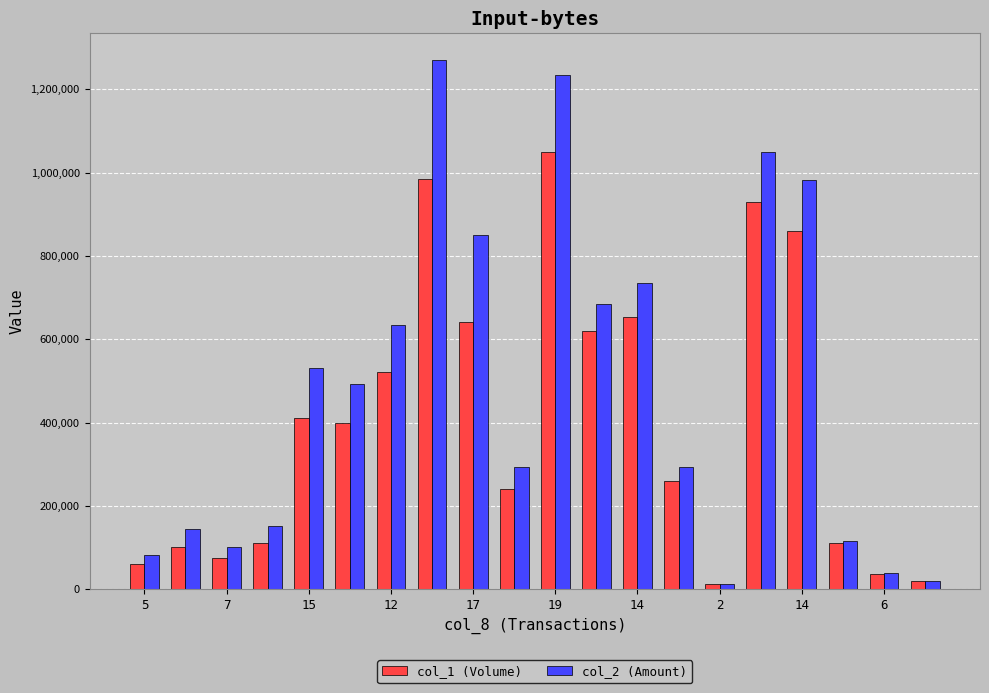

What is the maximum value shown in the chart?

1270930